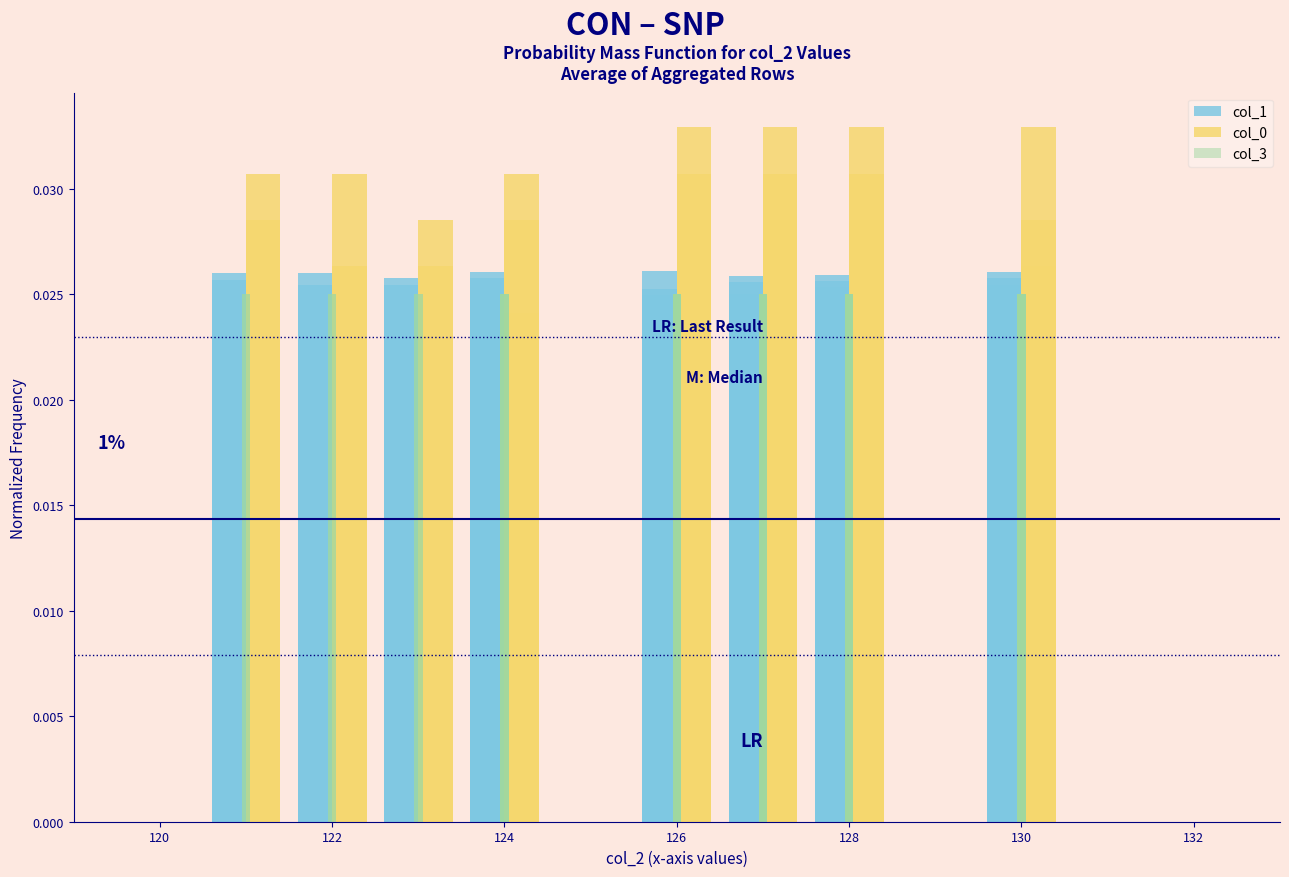

The value of col_0 at 31 is 0.0. True or false?

False